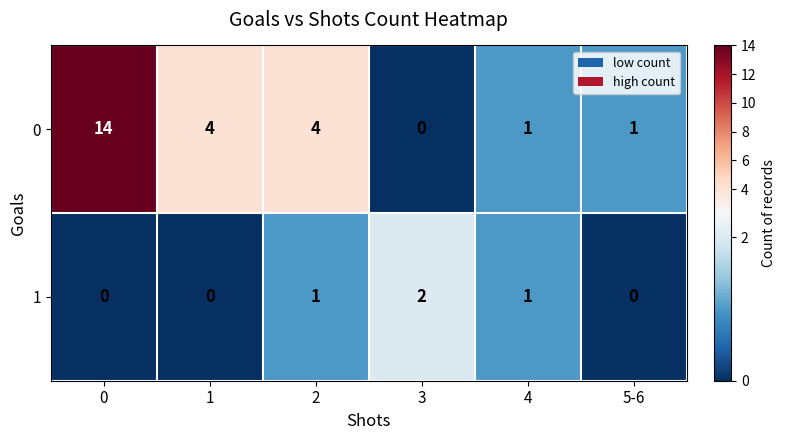

What is the difference between the second highest and second lowest values in the 0 series?

3